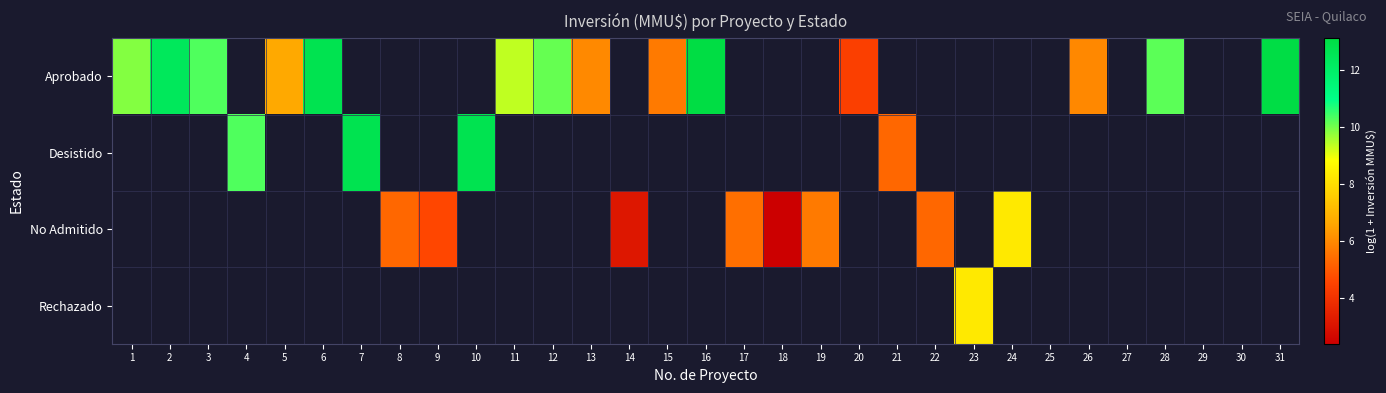

What is the greatest value displayed?

13.1